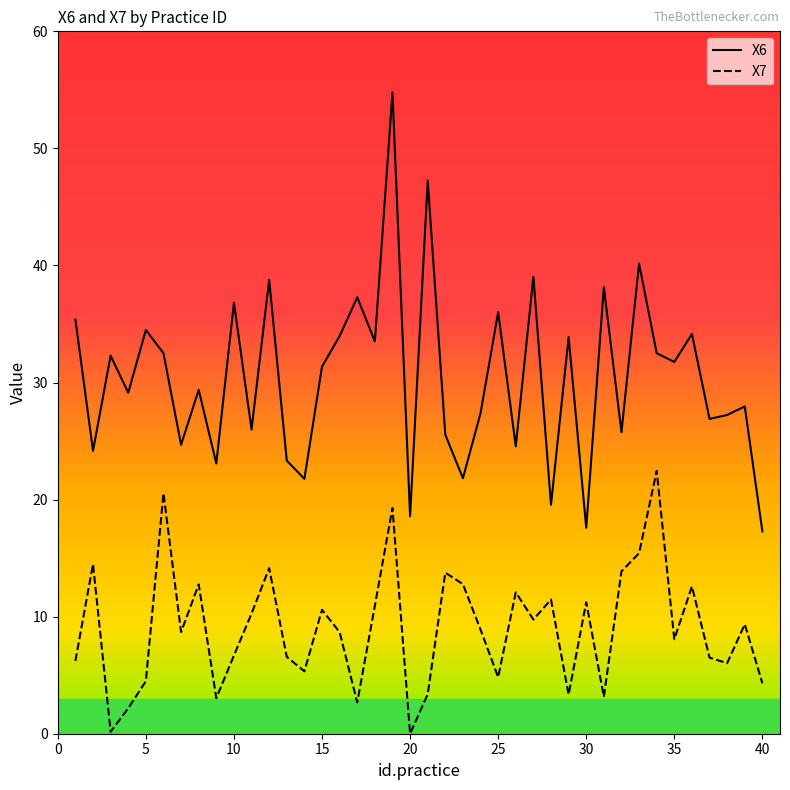

How many lines are shown in the chart?

2